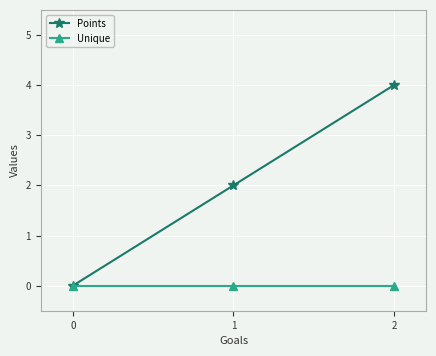

Is it true that Points equals 1 at 2?

False